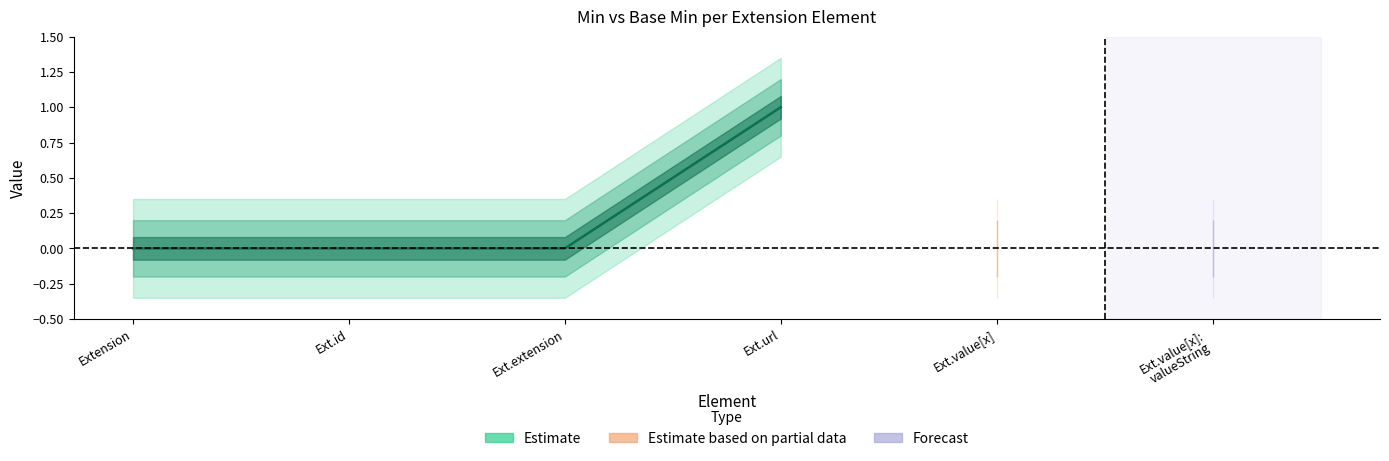

Which has a higher value, Extension.value[x] or Extension.url?

Extension.url